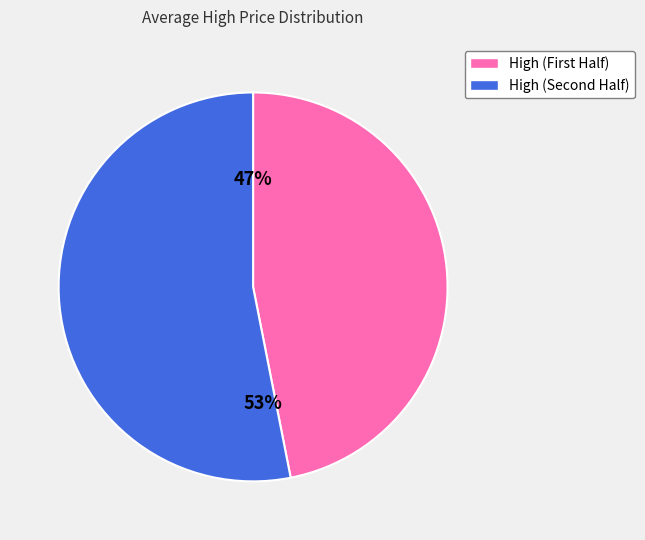

How many segments does this pie chart have?

2